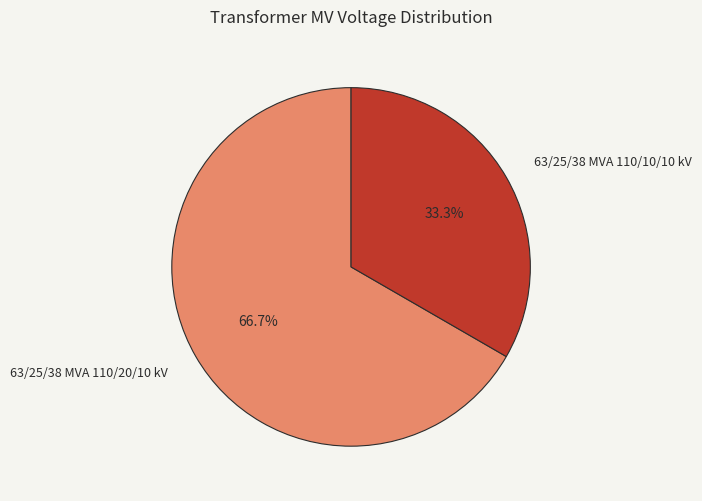

To the nearest percent, what is the average slice percentage?

50%